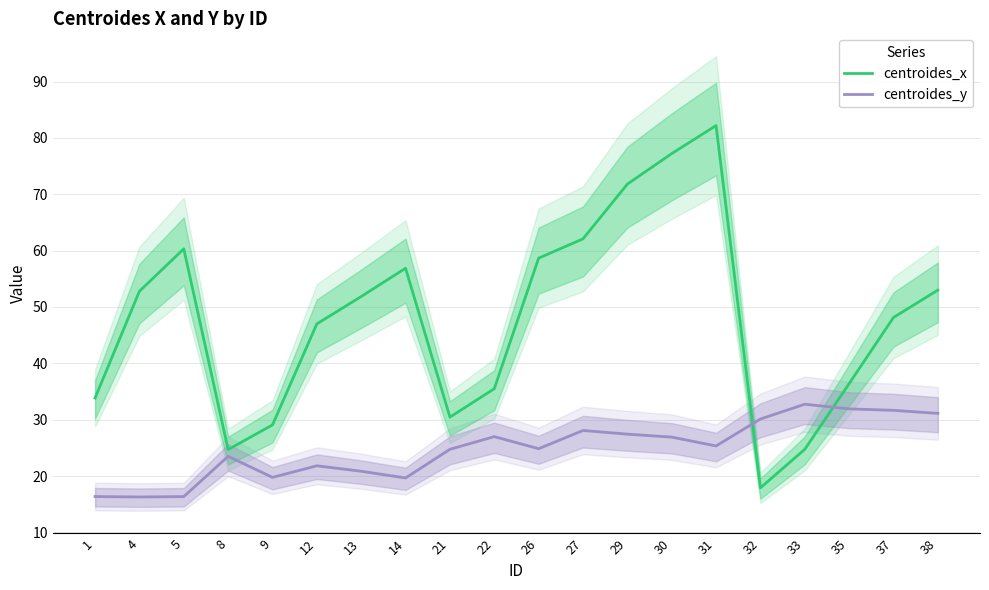

How many interior local valleys does the centroides_x series have?

3